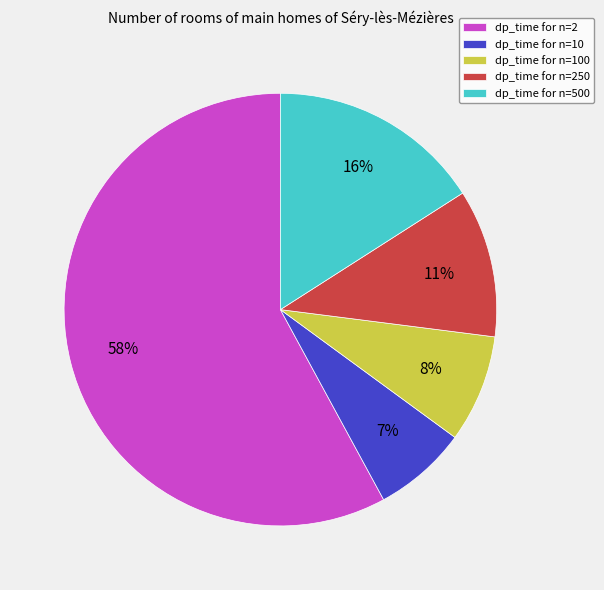

Which has a higher value, dp_time for n=500 or dp_time for n=10?

dp_time for n=500